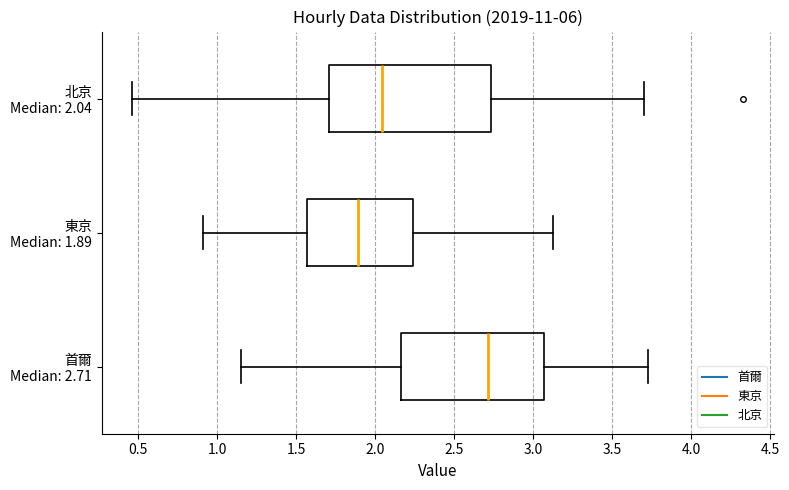

Which box is the widest, from its left edge to its right edge?

北京 Median: 2.04